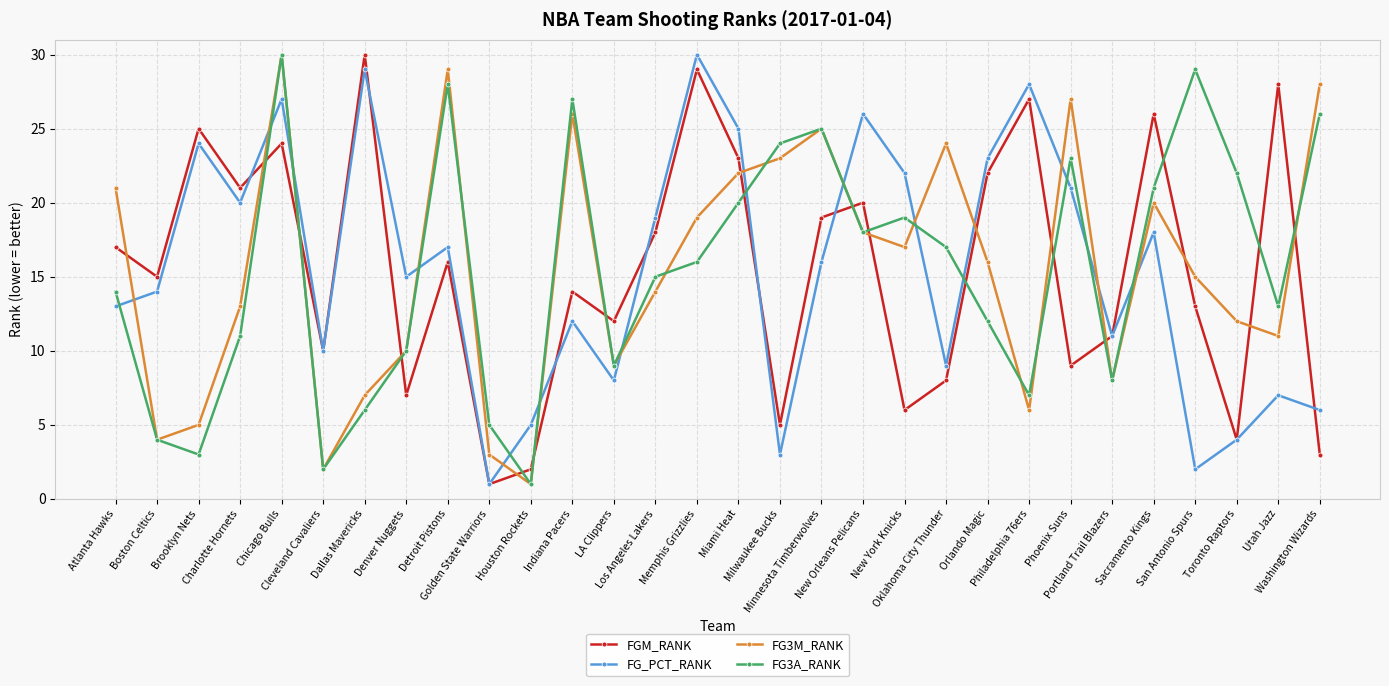

Which category has the lowest value in the FG_PCT_RANK series?

Golden State Warriors